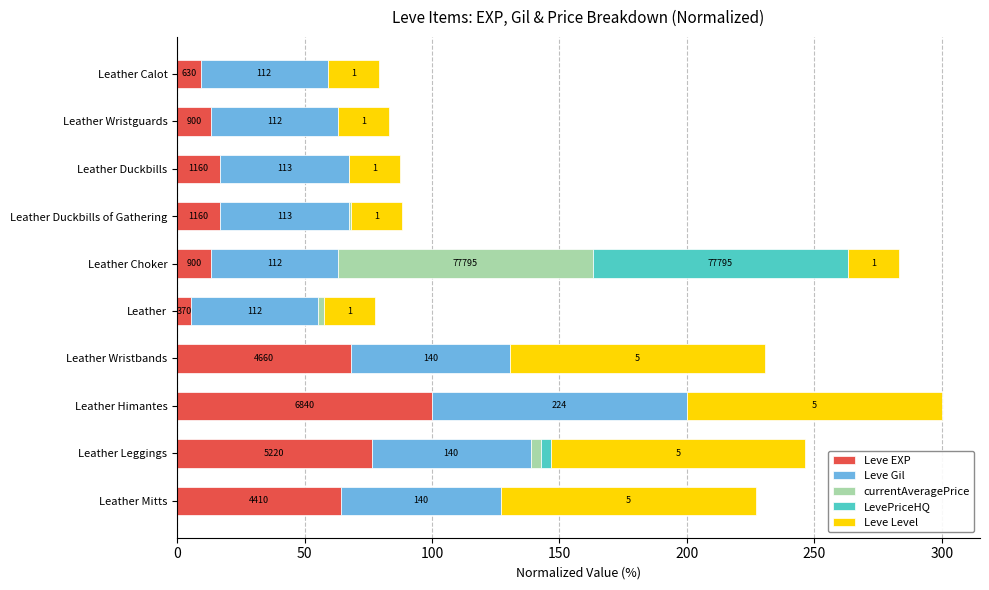

What are all the series names shown in the legend?

Leve EXP, Leve Gil, currentAveragePrice, LevePriceHQ, Leve Level